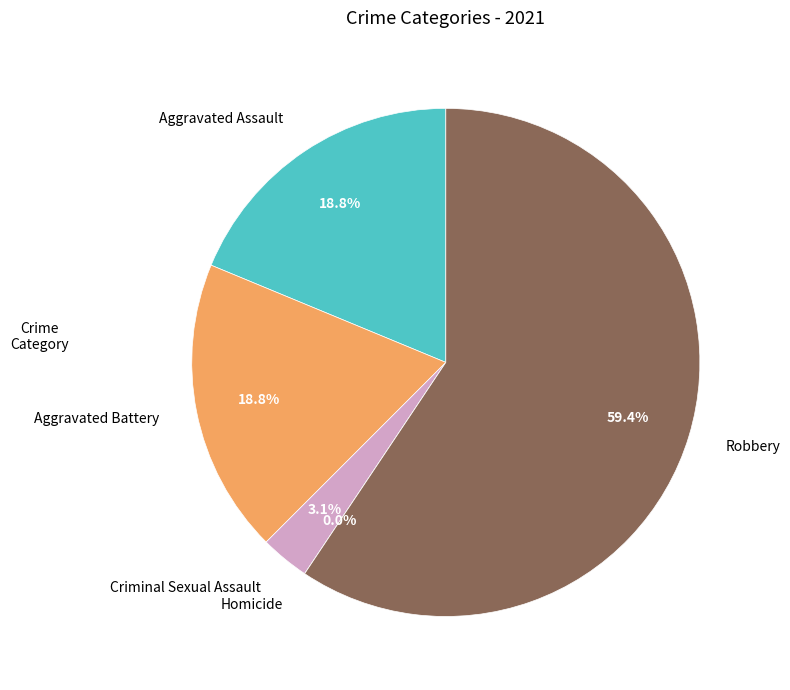

How many slices are in this pie chart?

5